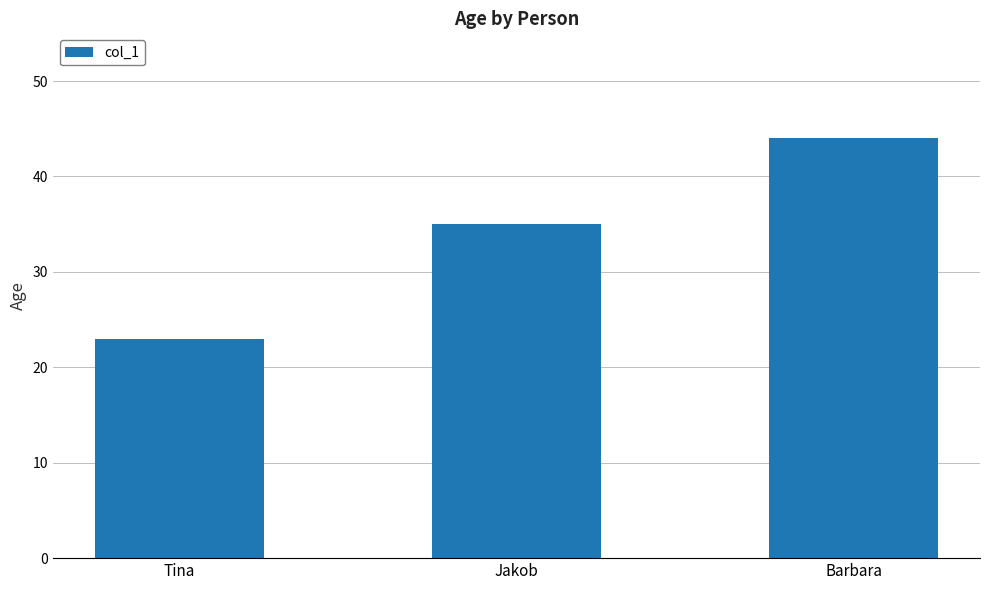

List the labels in order of value, largest first.

Barbara, Jakob, Tina